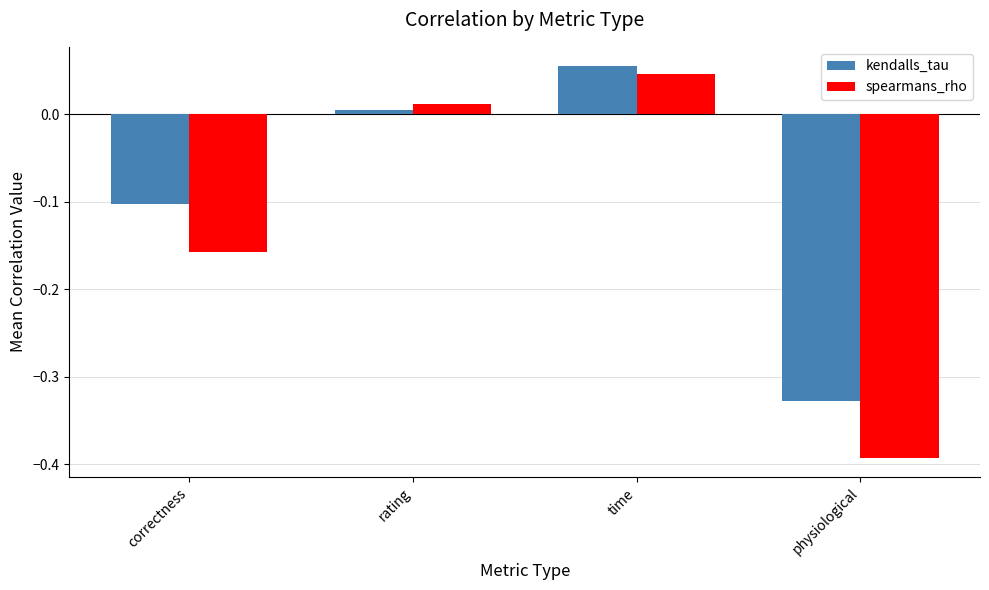

Which category has the highest value across all series?

time